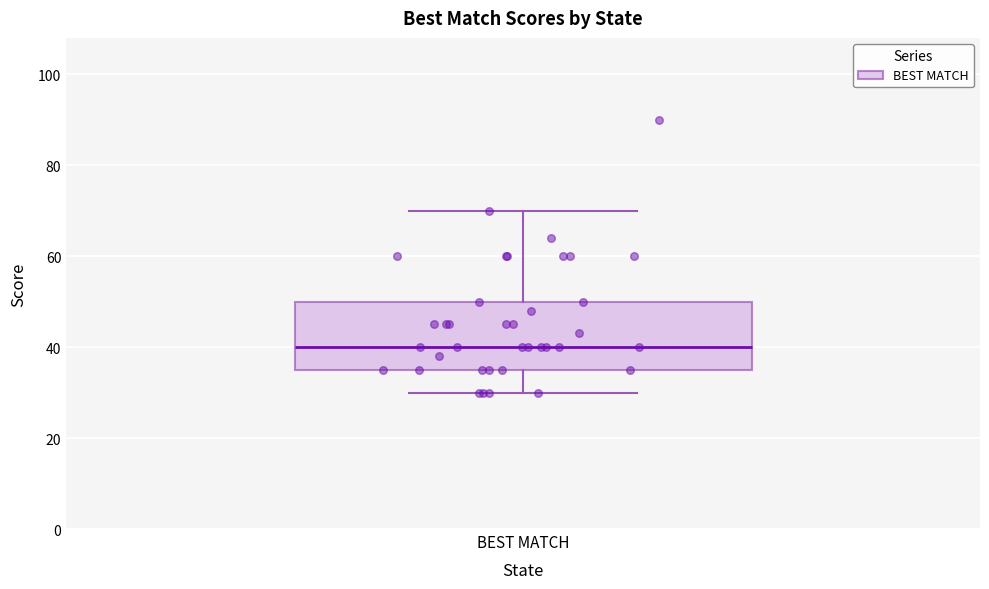

Where is the upper edge of the box for BEST MATCH on the y-axis? The values are not printed on the chart, so give them approximately, as read against the axis.

50